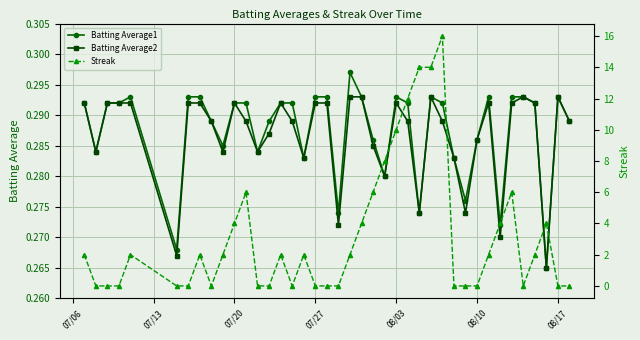

Which series has the largest range (max minus min)?

Streak